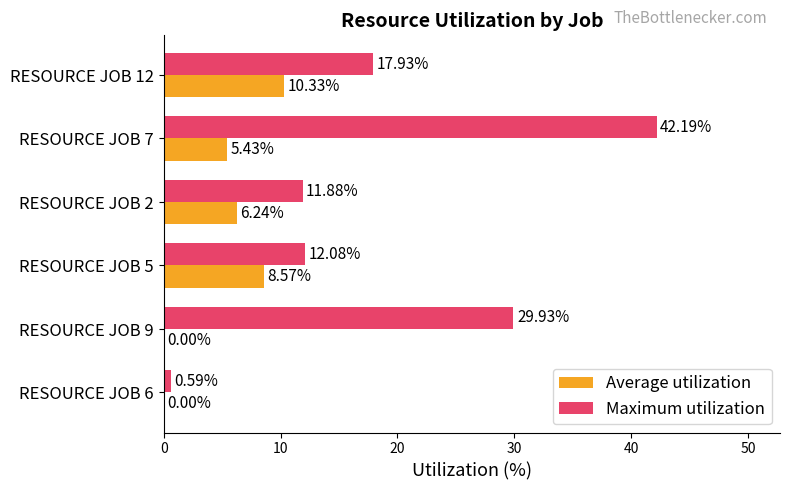

Which series changed the most between RESOURCE JOB 6 and RESOURCE JOB 7?

Maximum utilization